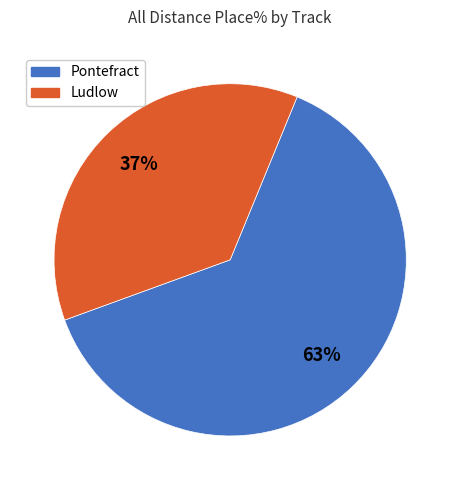

Is there any slice that represents more than half of the pie?

Yes